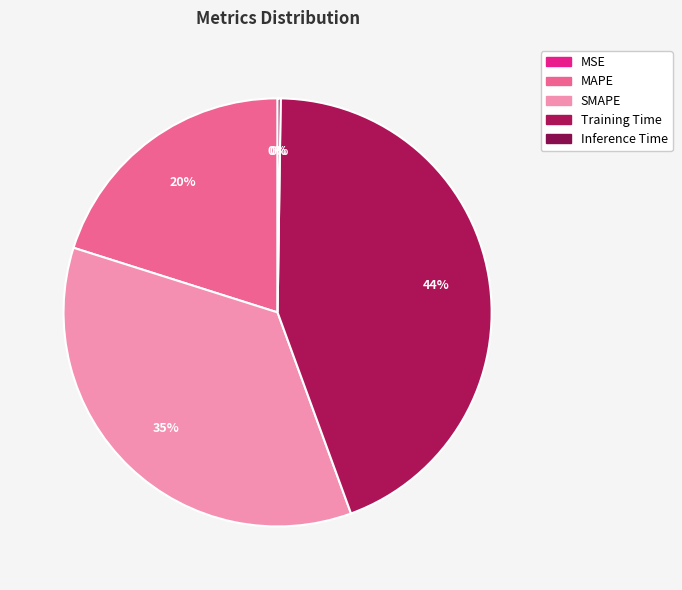

To the nearest percent, what portion does SMAPE represent?

35%